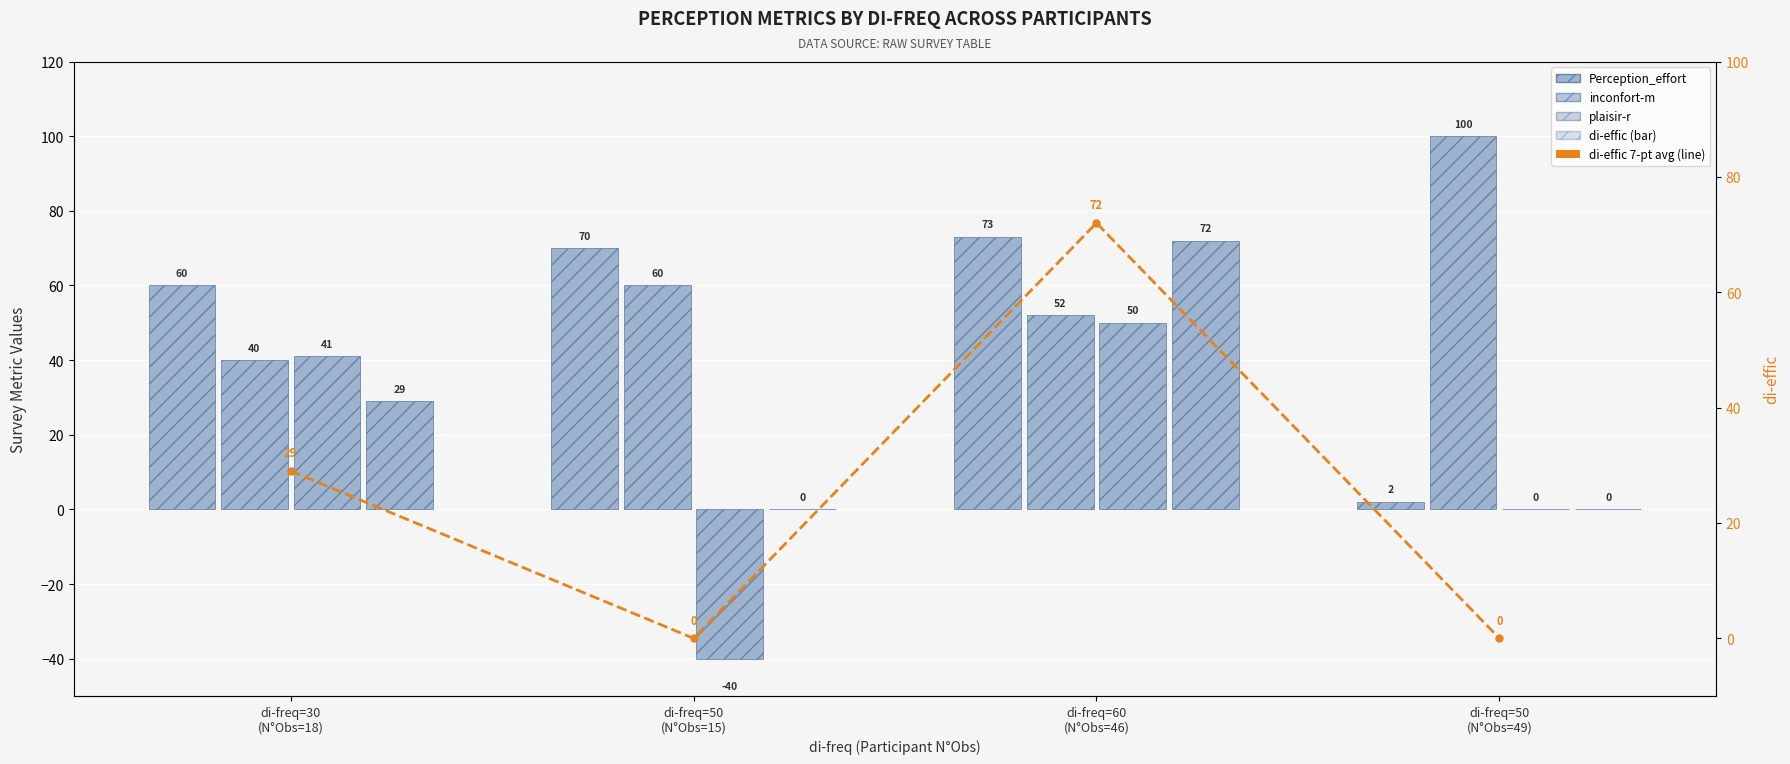

Rank the series at di-freq=50
(N°Obs=49) from lowest to highest value.

plaisir-r, di-effic, di-effic (line), Perception_effort, inconfort-m